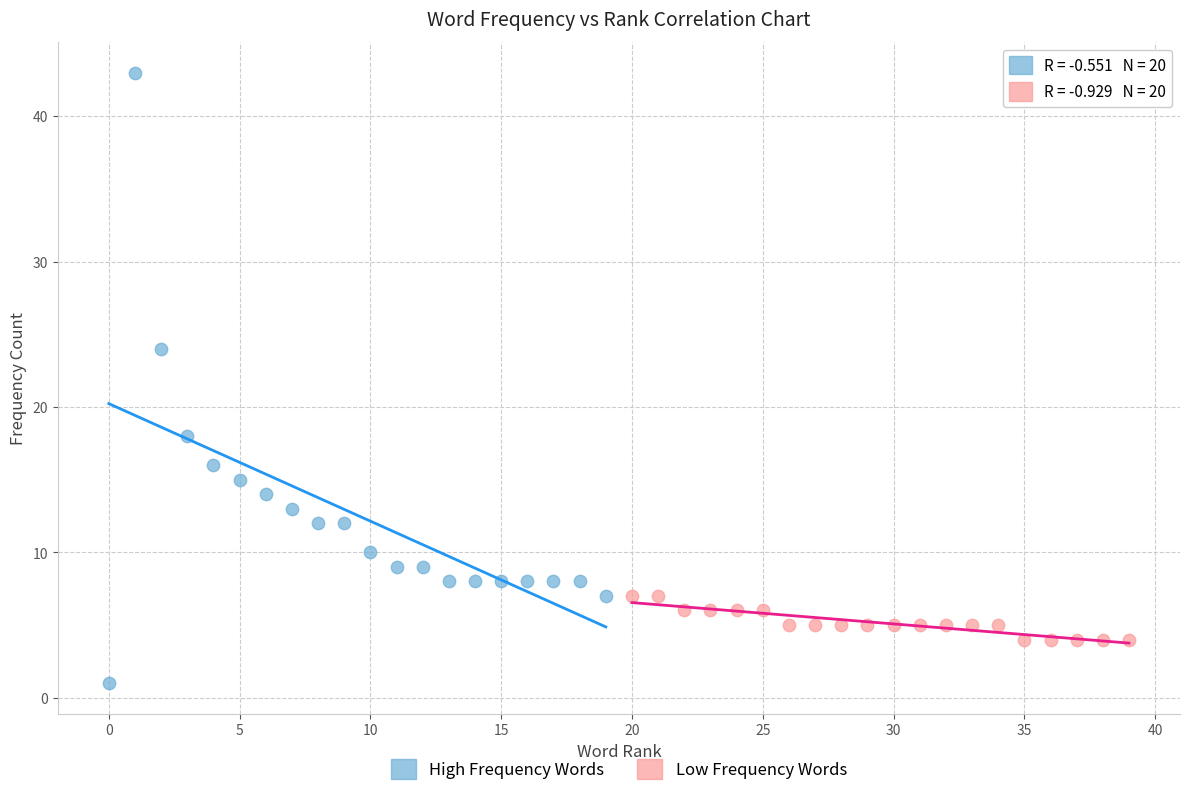

Which series has the widest spread of Y values?

High Frequency Words